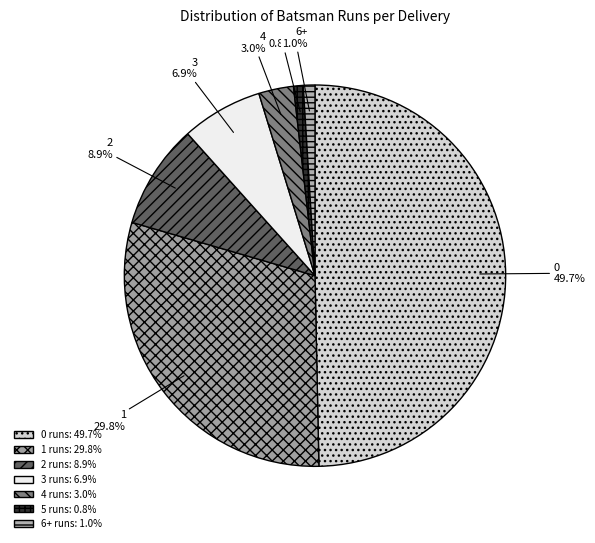

To the nearest percent, what percentage of the pie is 2?

9%